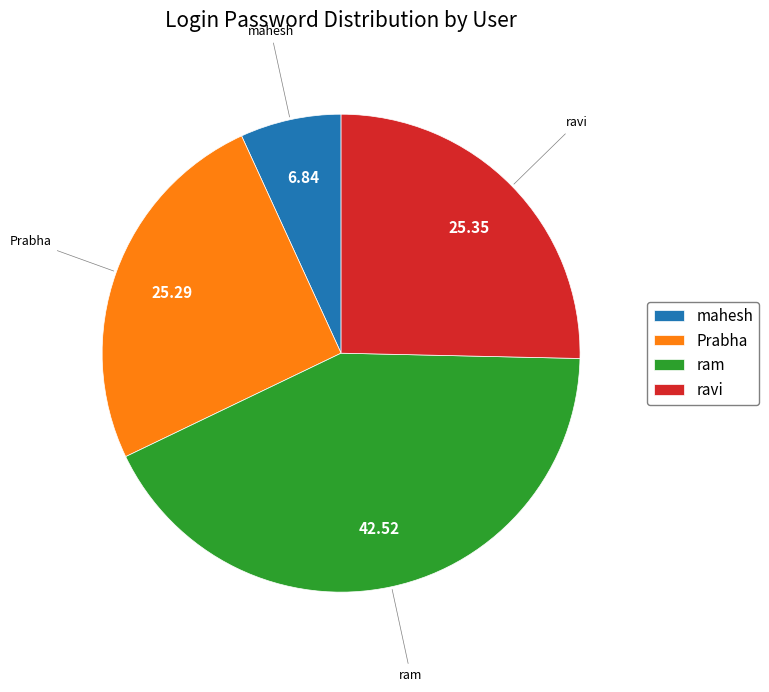

Does Prabha represent more than half of the total?

No